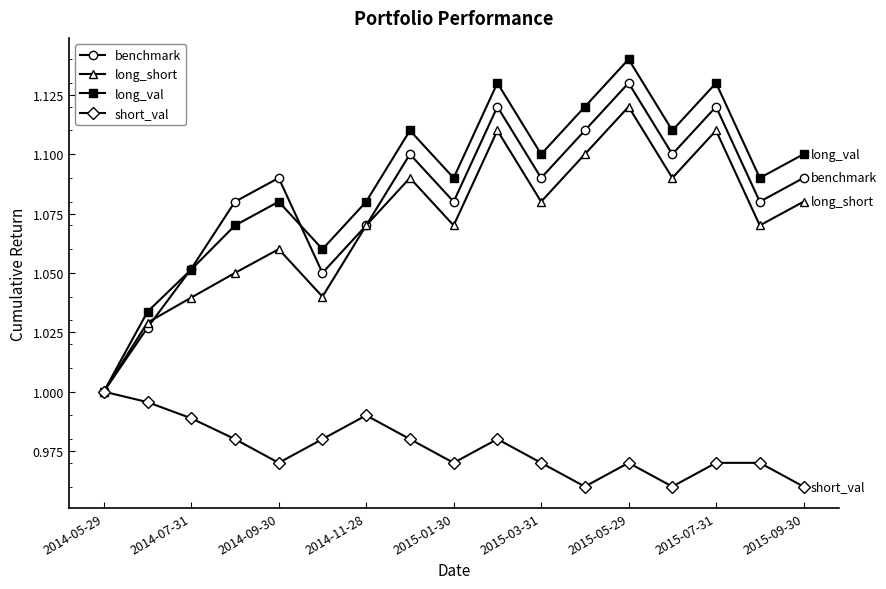

True or false: long_short has more than 1 interior local peaks.

True